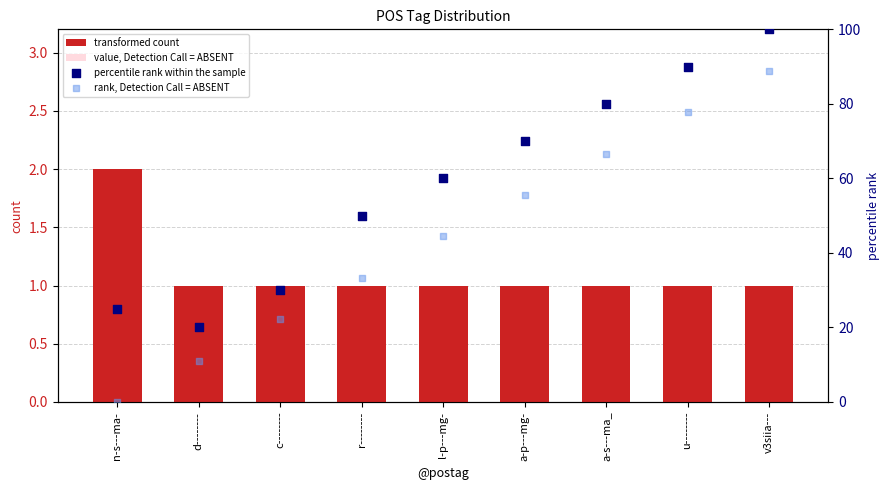

Which series reaches the maximum Y coordinate?

percentile rank within the sample